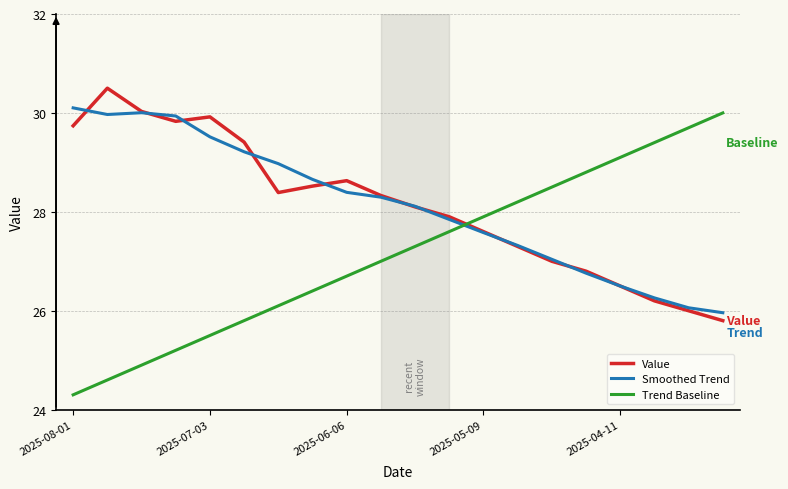

What is the minimum value for Smoothed Trend?

26.0